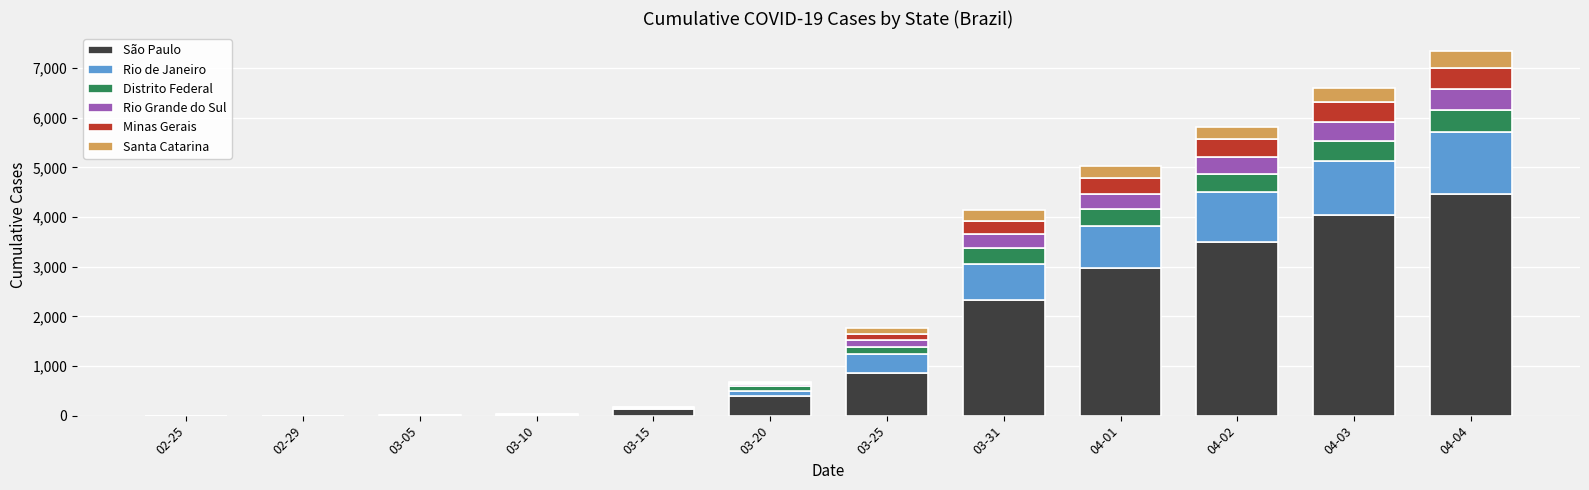

What is the sum of the São Paulo values at 03-31 and 04-02?

5845